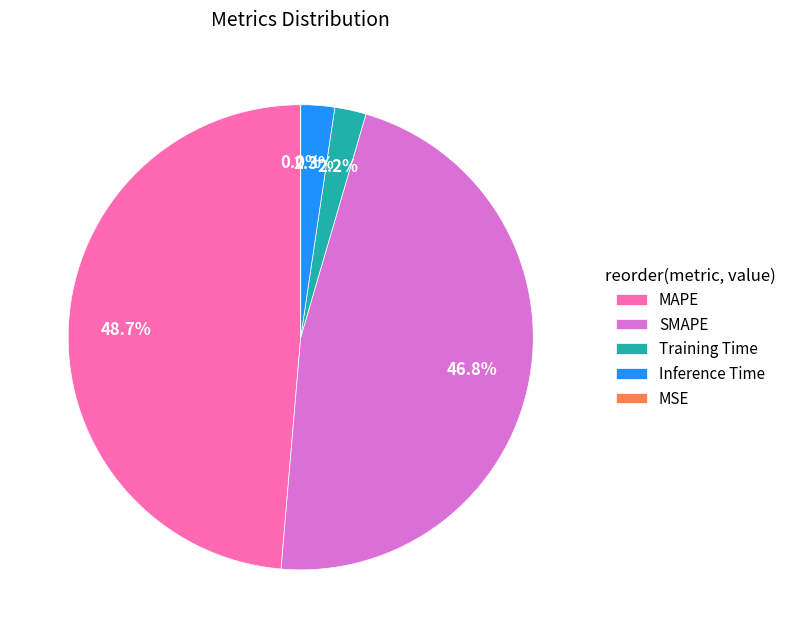

What percentage is the MAPE slice, to the nearest percent?

49%